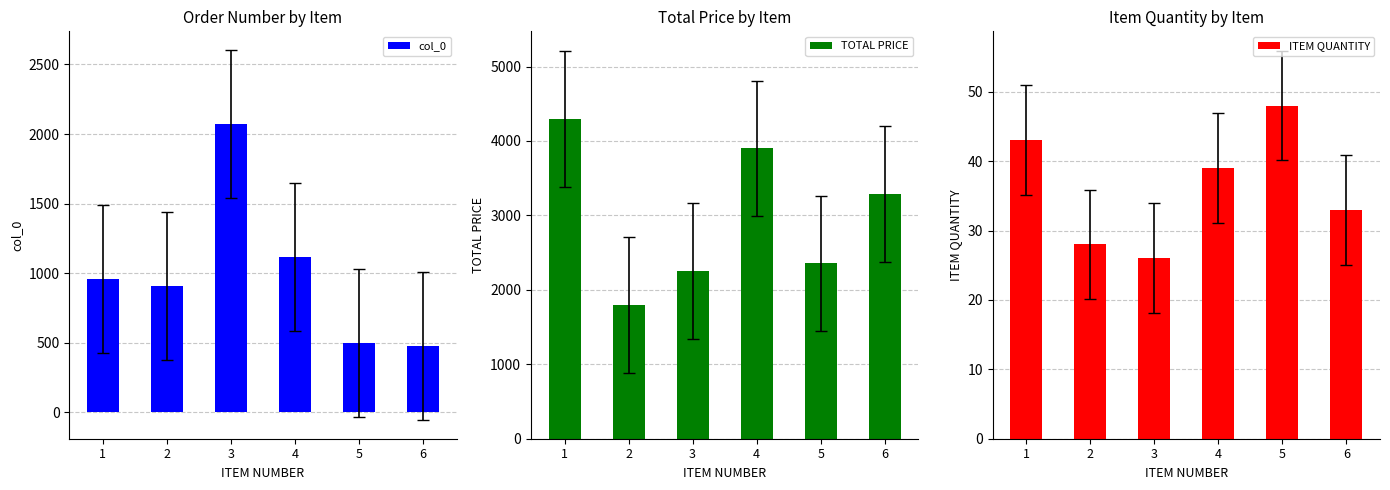

What is the sum of the TOTAL PRICE values at 1 and 6?

7588.8